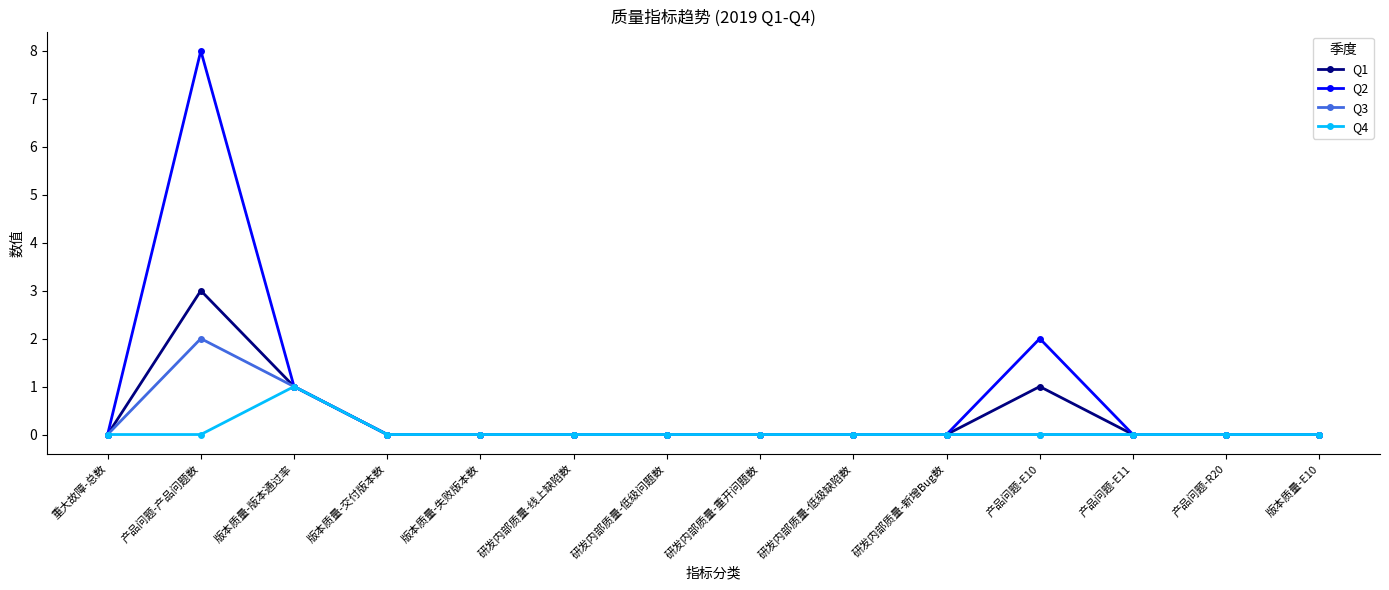

Is the value of Q2 at 版本质量-交付版本数 greater than the value of Q4 at 版本质量-版本通过率?

No